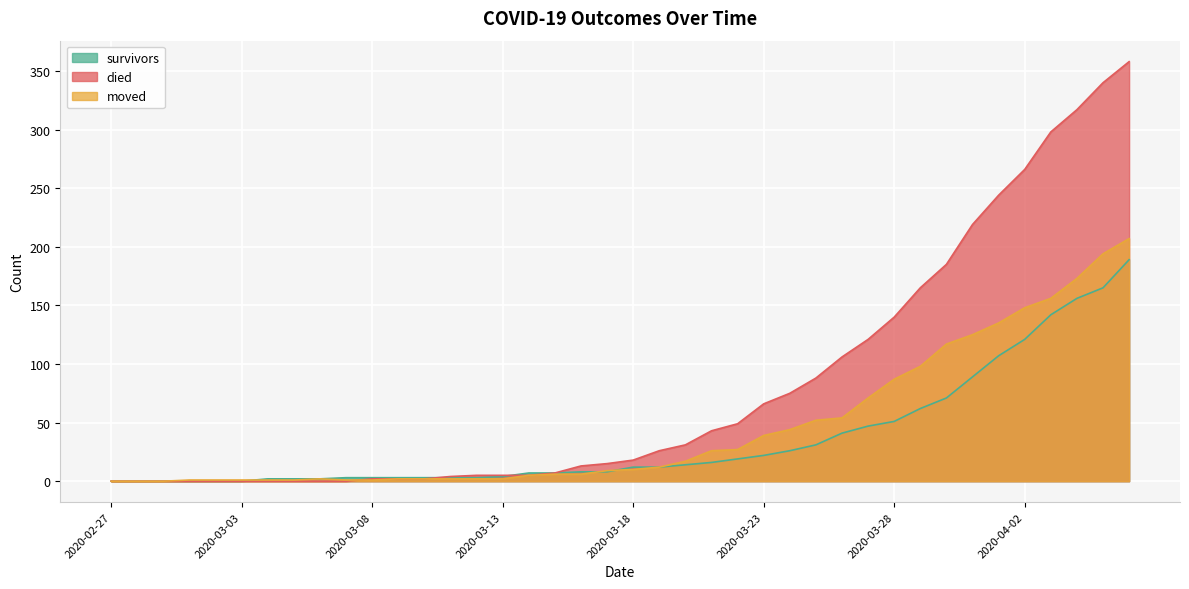

Is it true that died equals 43 at 2020-03-21?

True